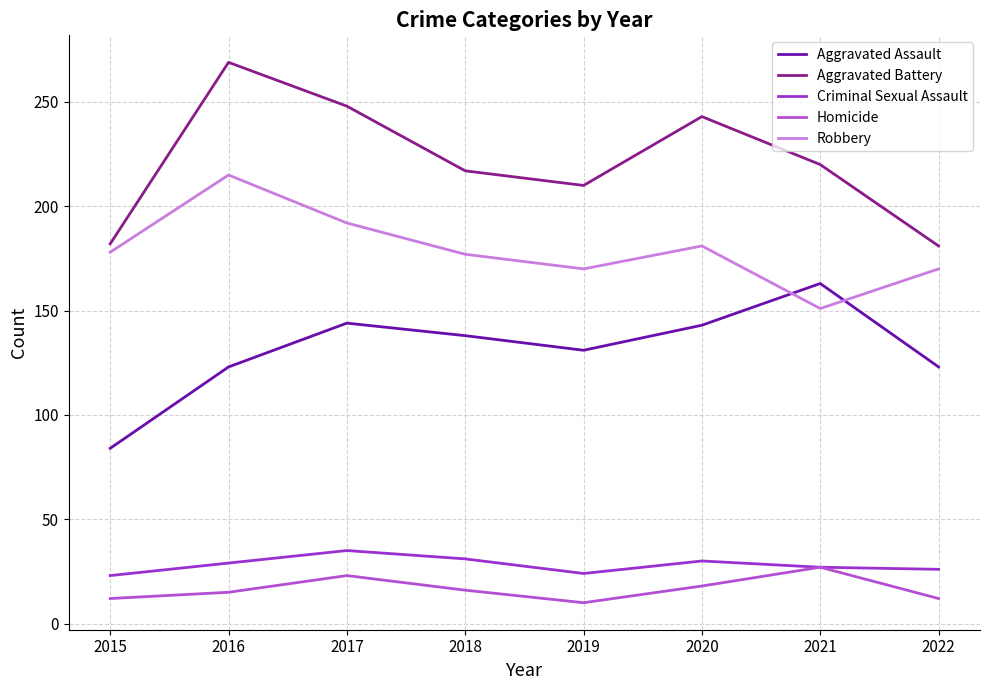

What is the smallest value displayed?

10